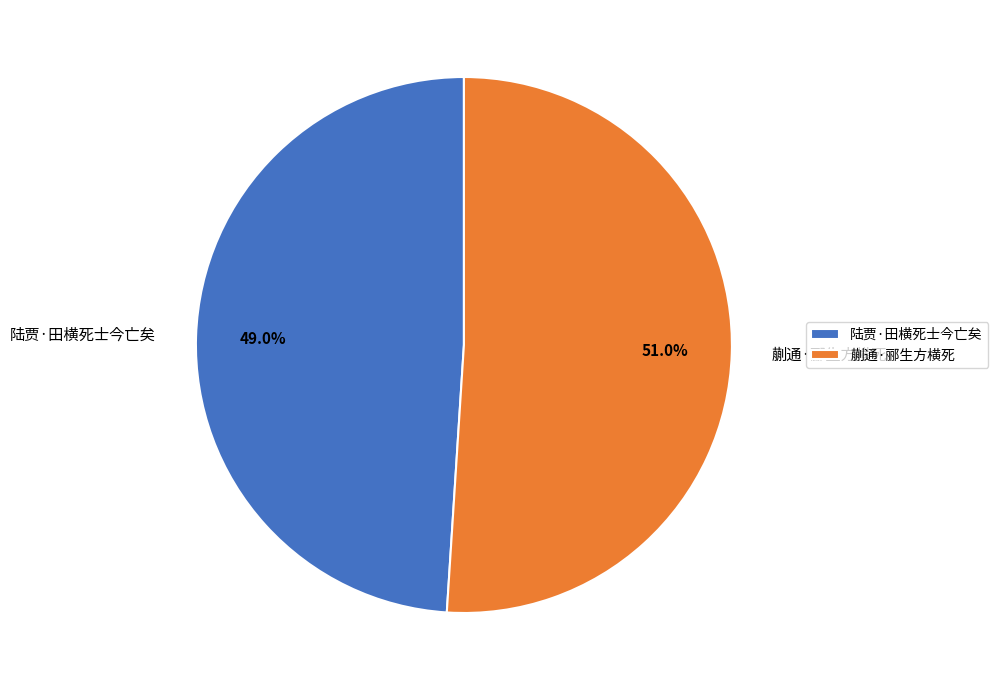

The 蒯通·郦生方横死 slice represents 41% of the pie. True or false?

False